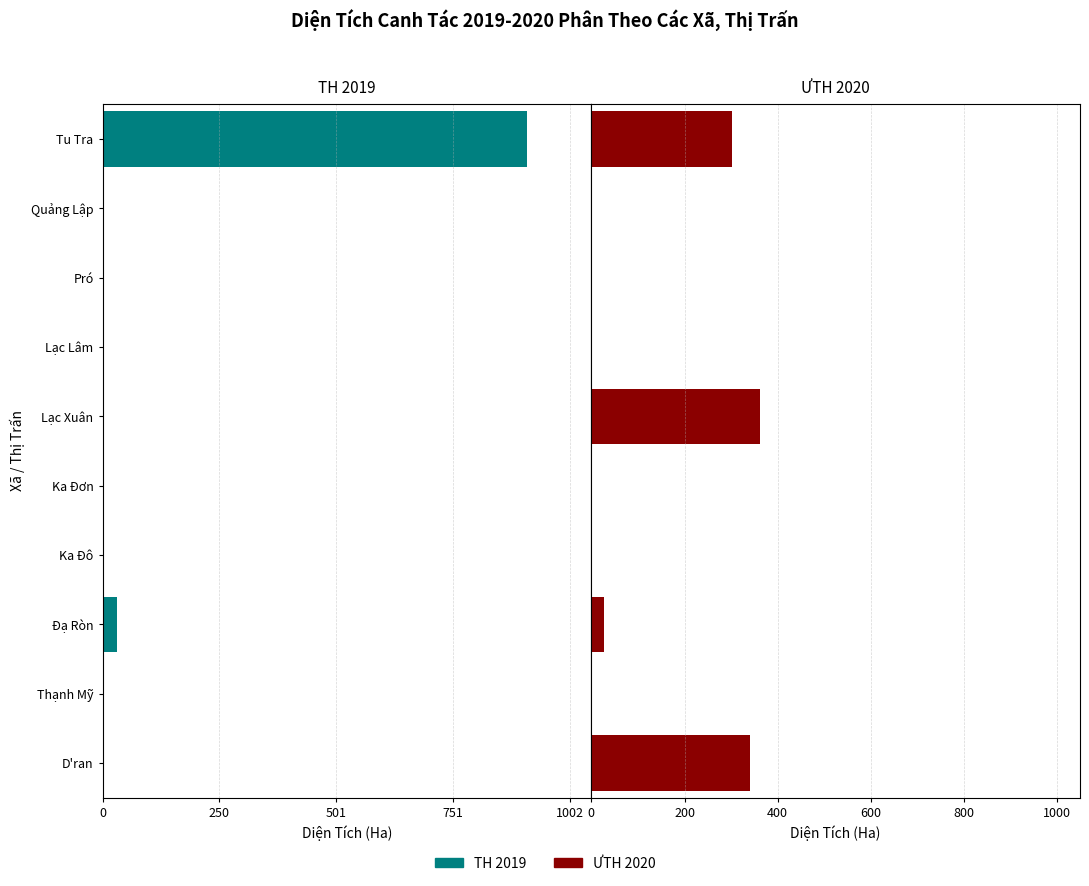

How many bars are there in total?

20